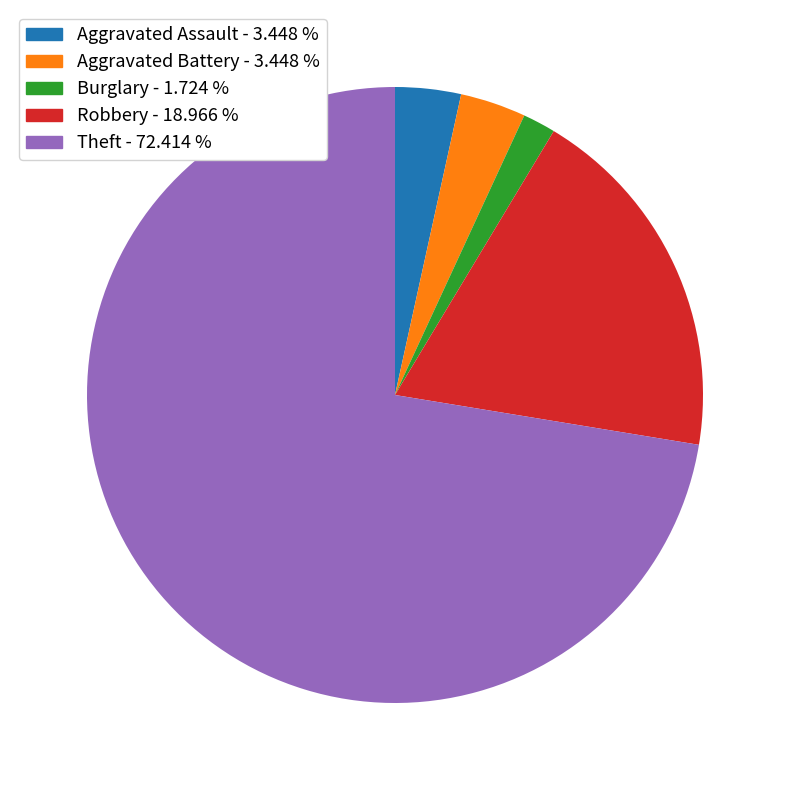

Count the number of slices in the pie.

5